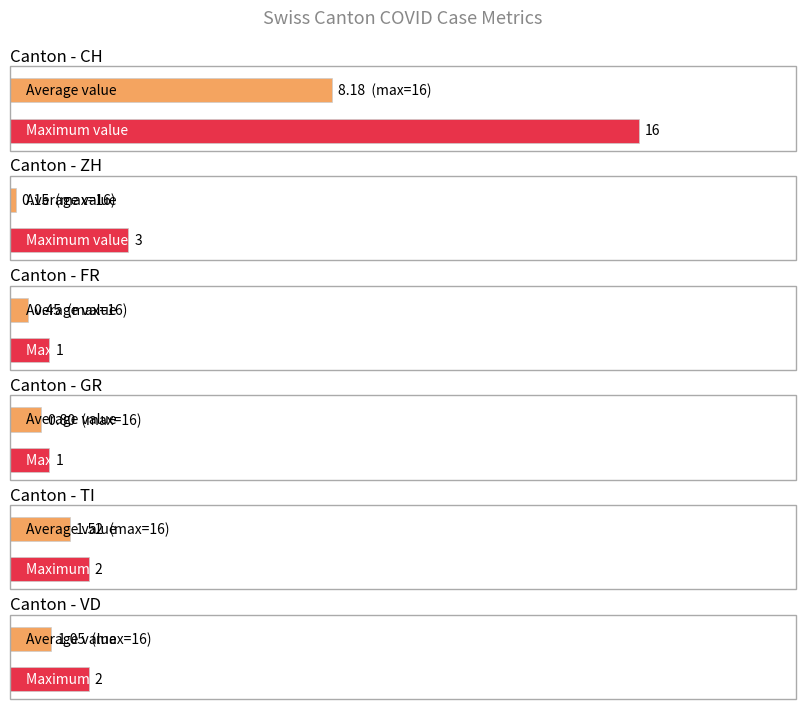

Does the chart contain stacked bars?

No